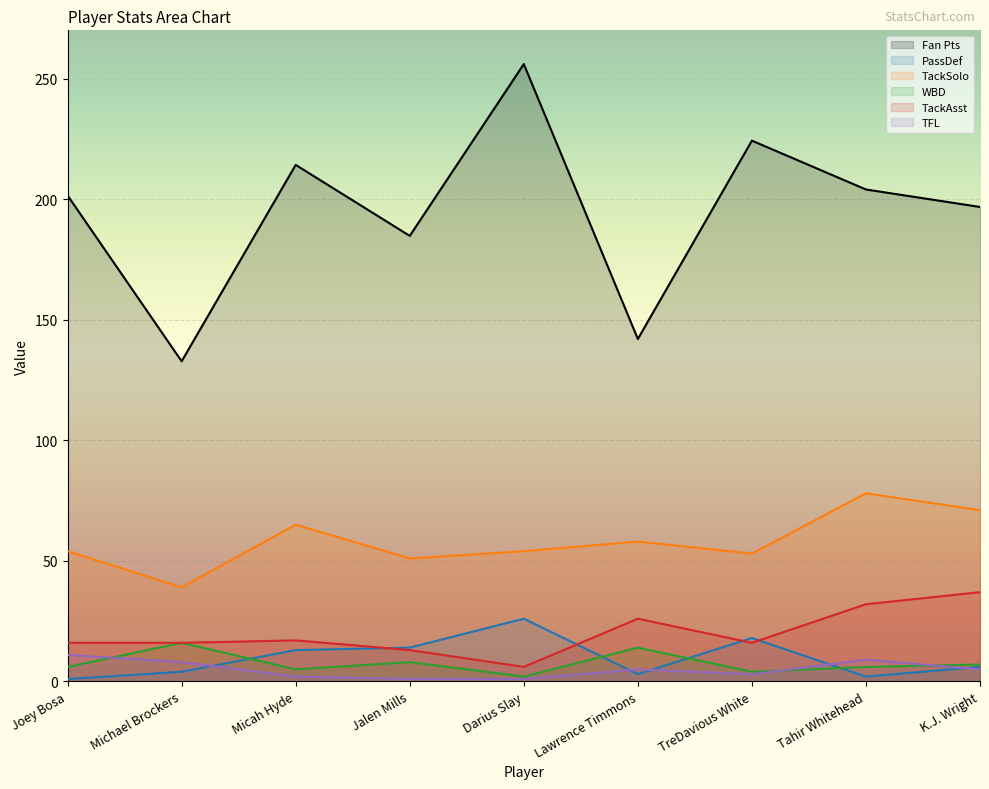

True or false: Fan Pts and TackSolo cross at least once.

False